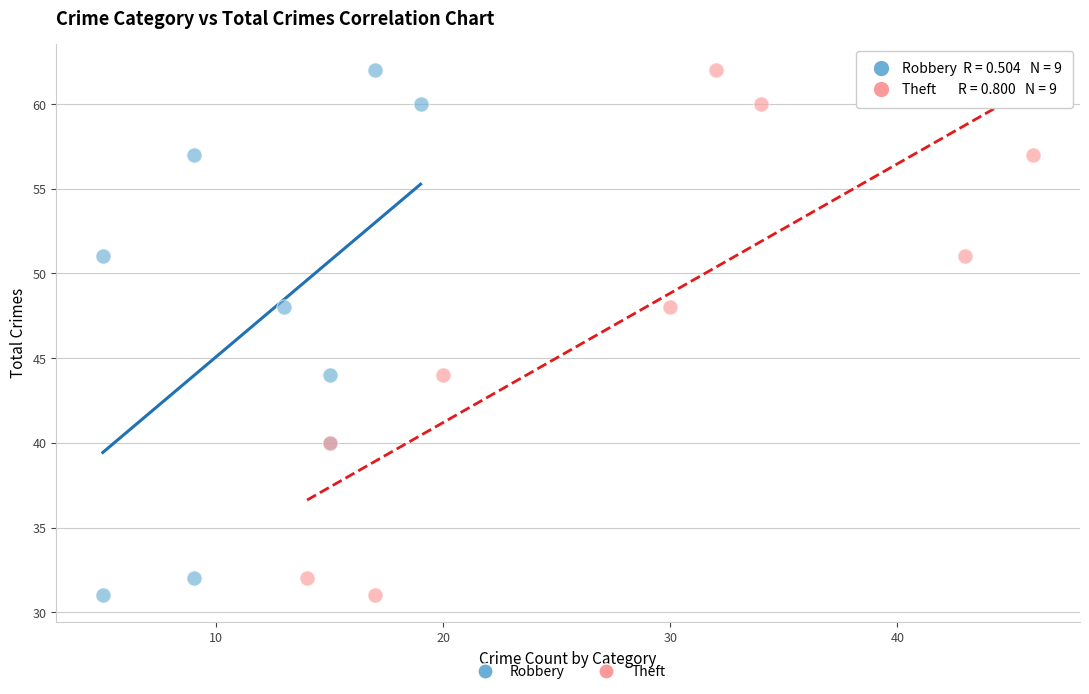

What are all the series names shown in the legend?

Robbery, Theft